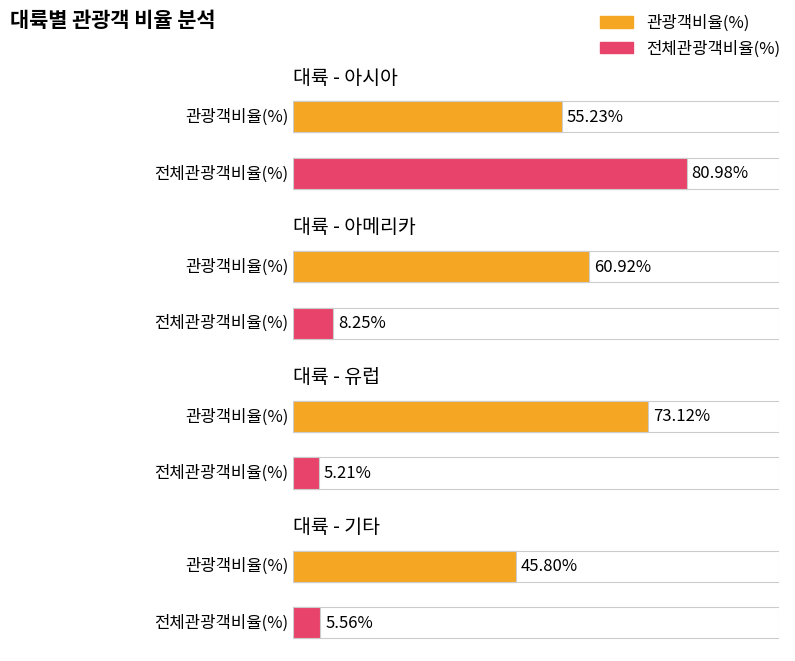

Count the number of categories in the chart.

4